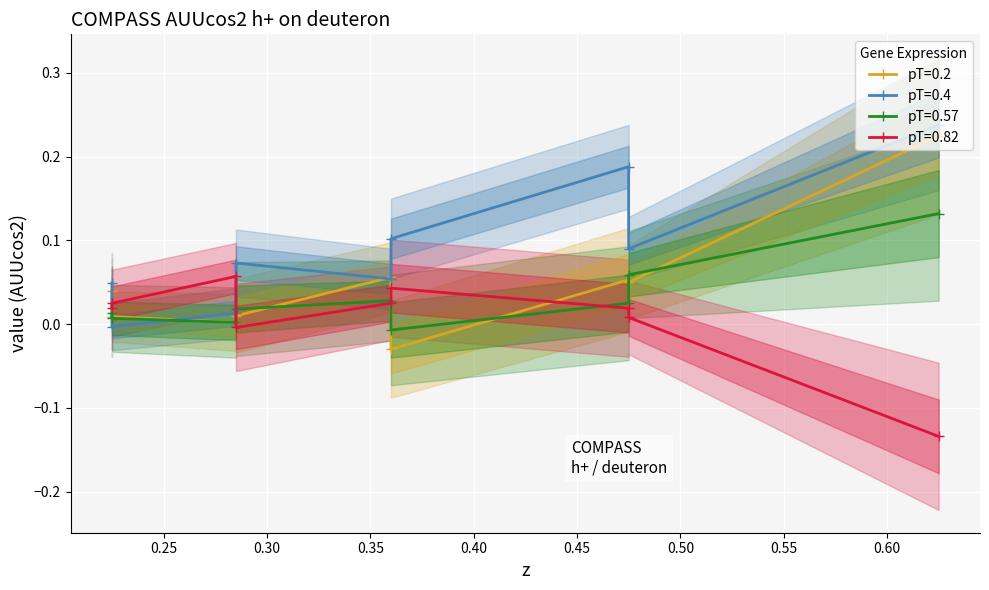

How many positive values does the value series have?

31